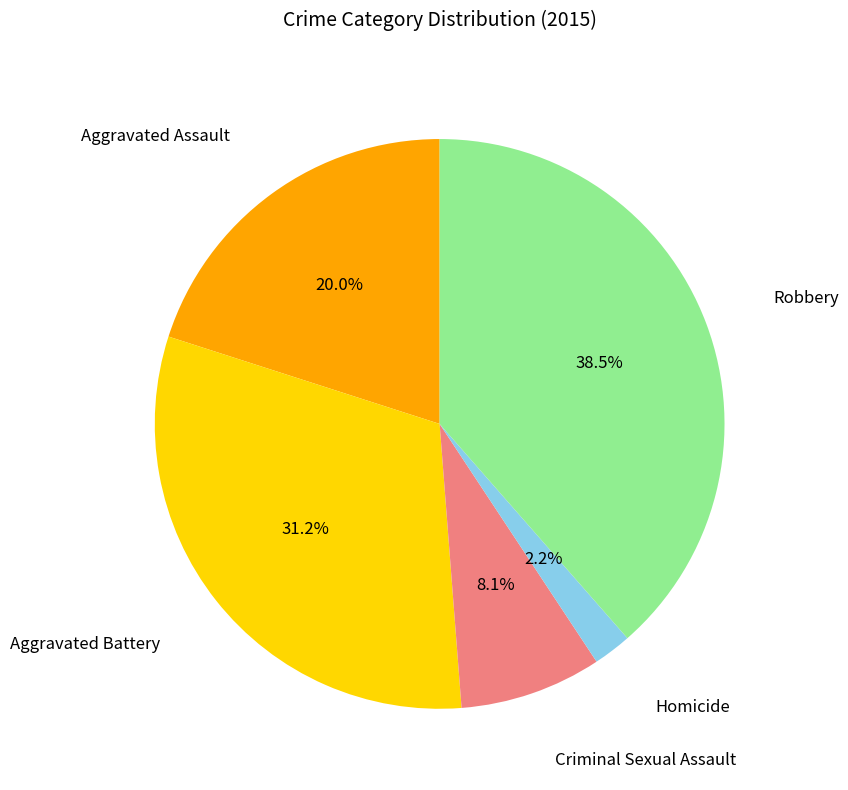

Is there any slice that represents more than half of the pie?

No